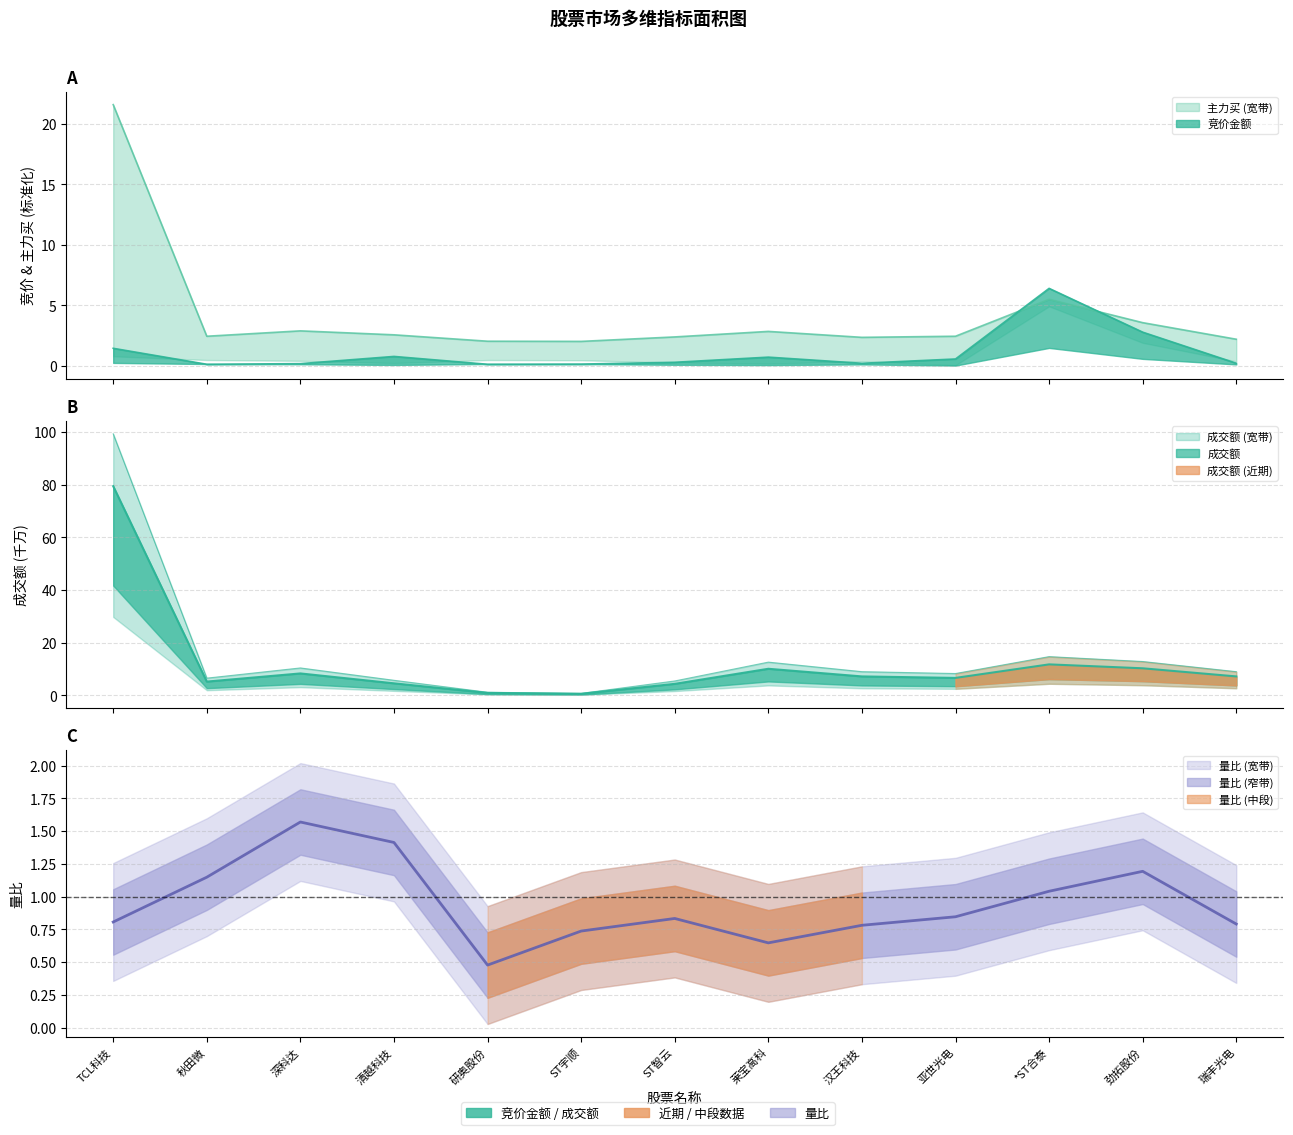

Reading left to right, what are all the values shown in this chart?

竞价金额: TCL科技=1.4	秋田微=0.1	深科达=0.2	清越科技=0.8	研奥股份=0.1	ST宇顺=0.1	ST智云=0.3	莱宝高科=0.7	汉王科技=0.2	亚世光电=0.6	*ST合泰=6.4	劲拓股份=2.8	瑞丰光电=0.2
主力买: TCL科技=21.6	秋田微=2.4	深科达=2.9	清越科技=2.6	研奥股份=2.0	ST宇顺=2.0	ST智云=2.4	莱宝高科=2.8	汉王科技=2.3	亚世光电=2.4	*ST合泰=5.5	劲拓股份=3.6	瑞丰光电=2.2
成交额: TCL科技=79.4	秋田微=5.2	深科达=8.3	清越科技=4.6	研奥股份=0.9	ST宇顺=0.6	ST智云=4.4	莱宝高科=10.1	汉王科技=7.2	亚世光电=6.6	*ST合泰=11.8	劲拓股份=10.3	瑞丰光电=7.2
量比: TCL科技=0.8	秋田微=1.1	深科达=1.6	清越科技=1.4	研奥股份=0.5	ST宇顺=0.7	ST智云=0.8	莱宝高科=0.6	汉王科技=0.8	亚世光电=0.8	*ST合泰=1.0	劲拓股份=1.2	瑞丰光电=0.8